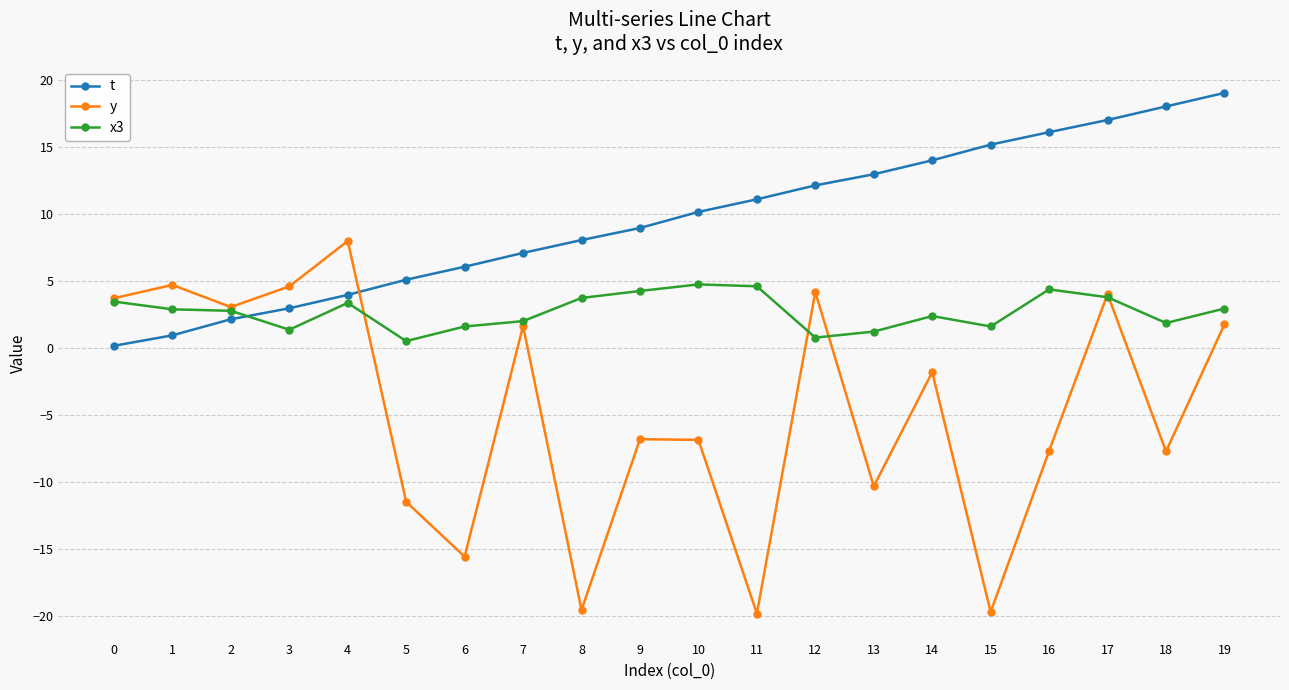

What is the minimum value shown in the chart?

-19.8